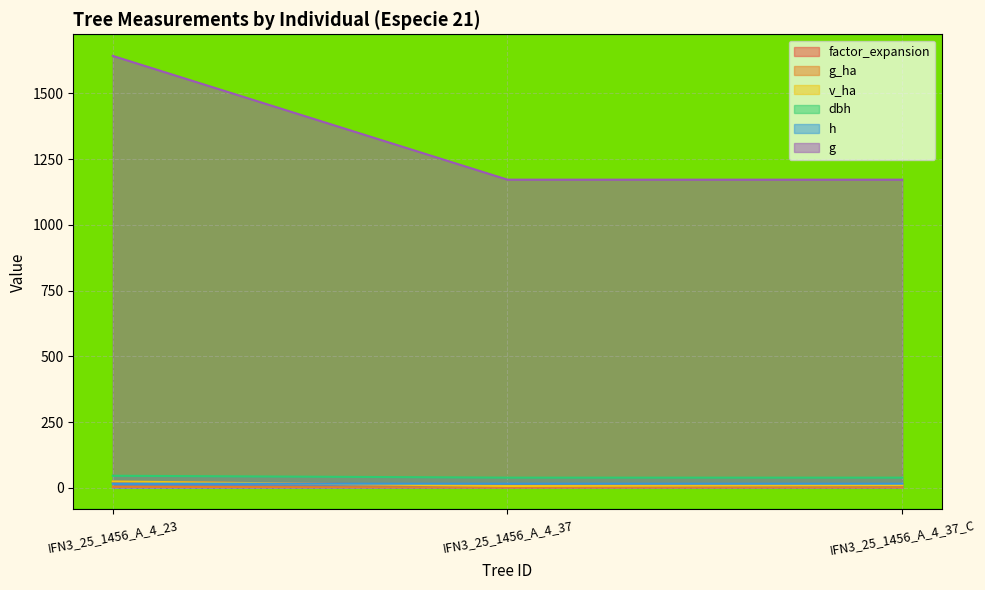

Which category has the highest value in the g series?

IFN3_25_1456_A_4_23